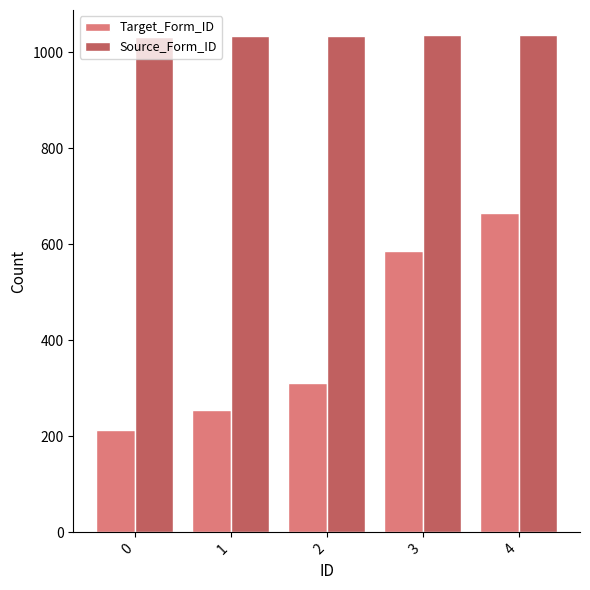

What are all the series names shown in the legend?

Target_Form_ID, Source_Form_ID